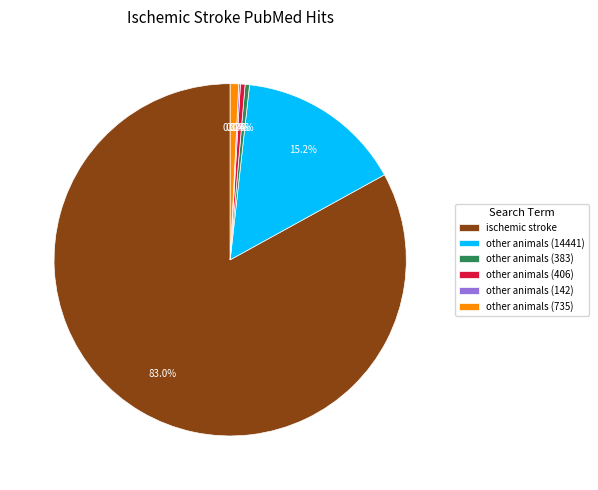

Which slice represents more than half of the pie?

ischemic stroke